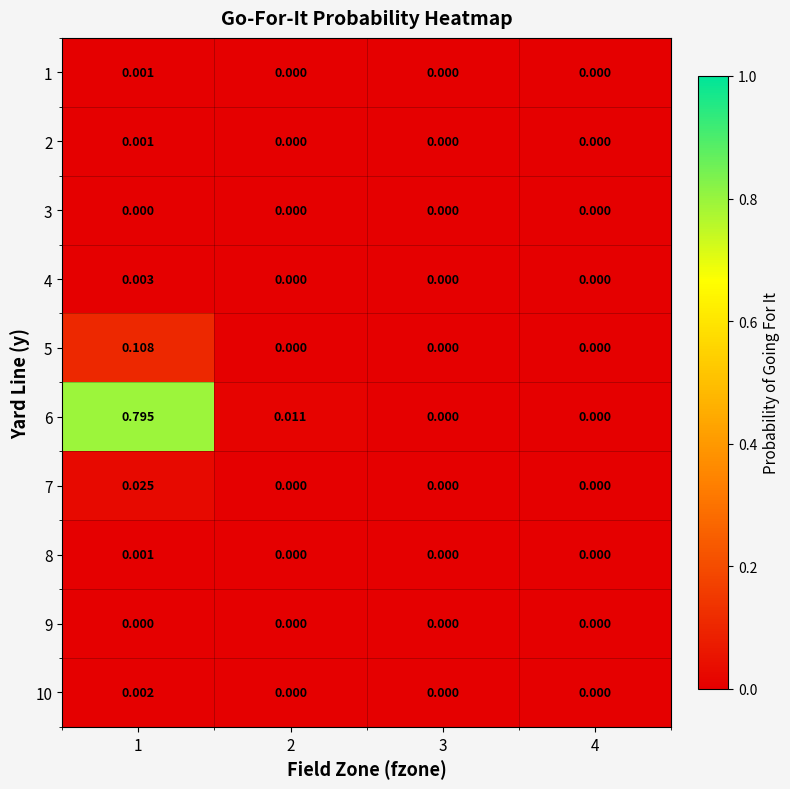

How many data points does each series have?

4